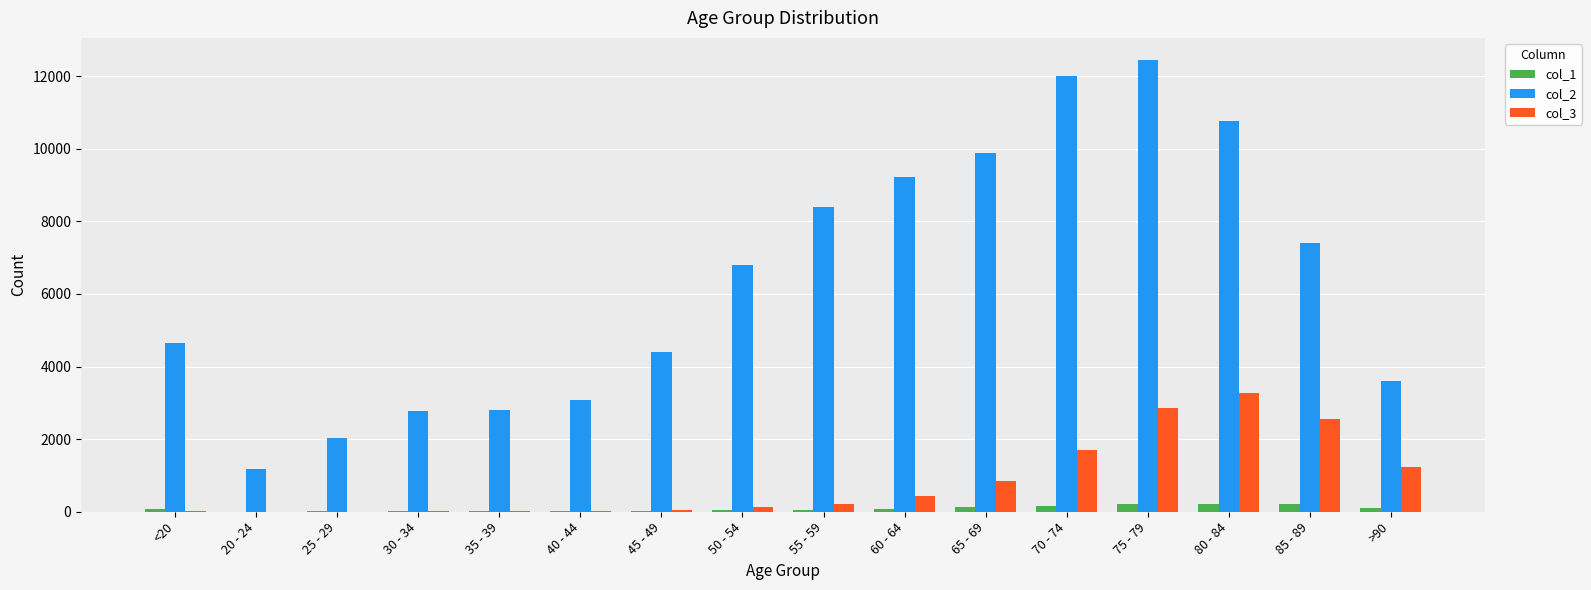

What is the maximum value shown in the chart?

12434